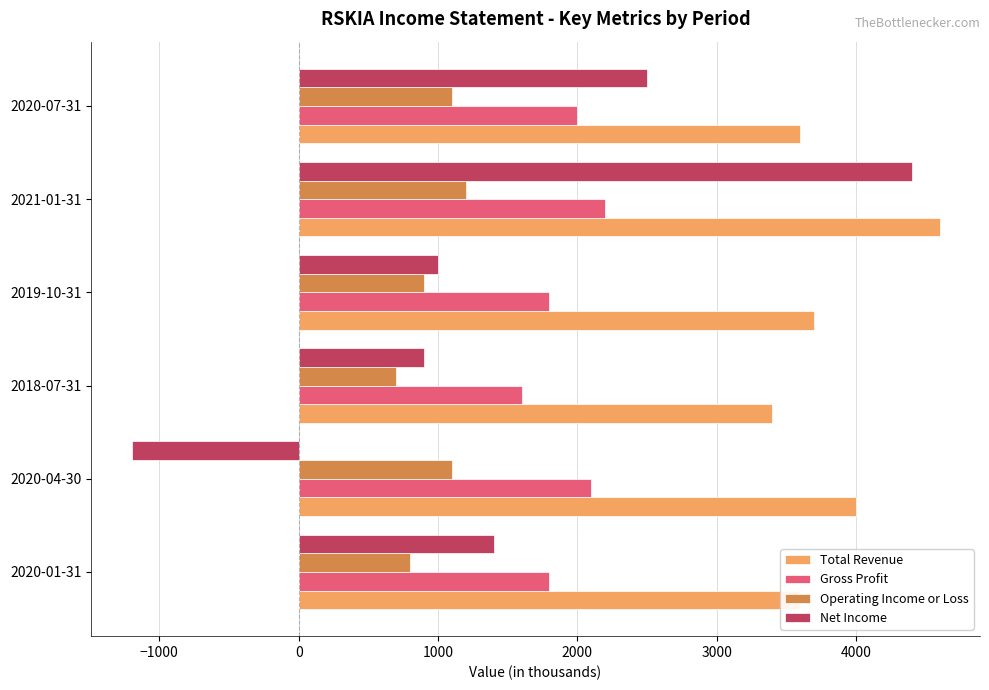

Which series has the largest total across all categories?

Total Revenue